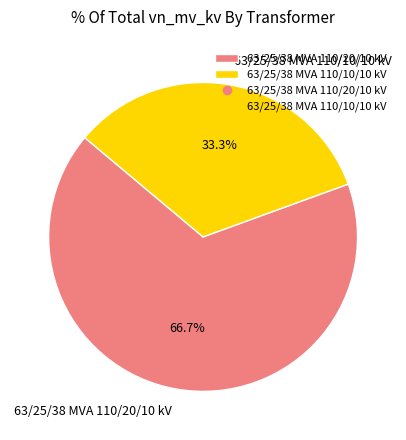

The 63/25/38 MVA 110/20/10 kV slice represents 67% of the pie. True or false?

True